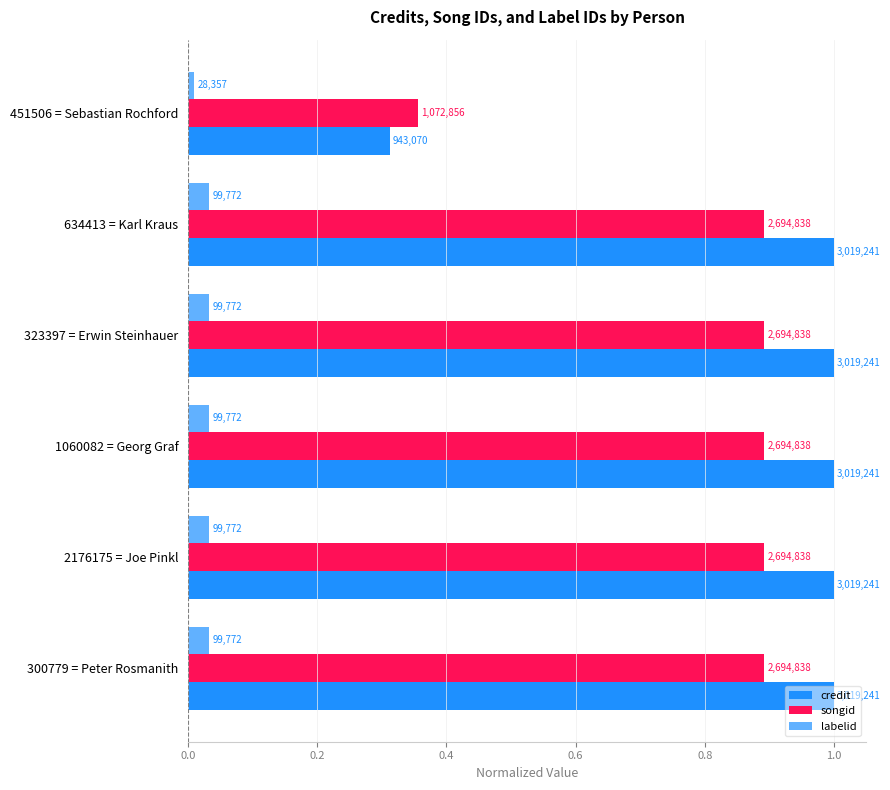

Which series has the largest range (max minus min)?

credit